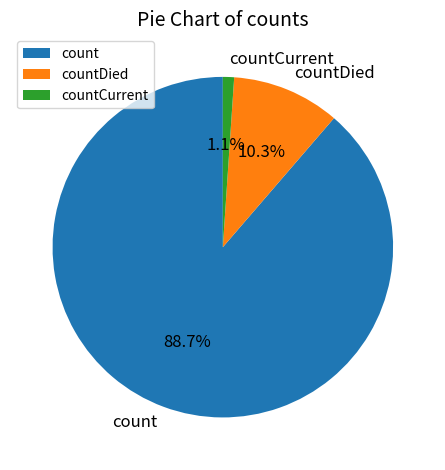

What percentage do count and countCurrent together represent?

89.7%